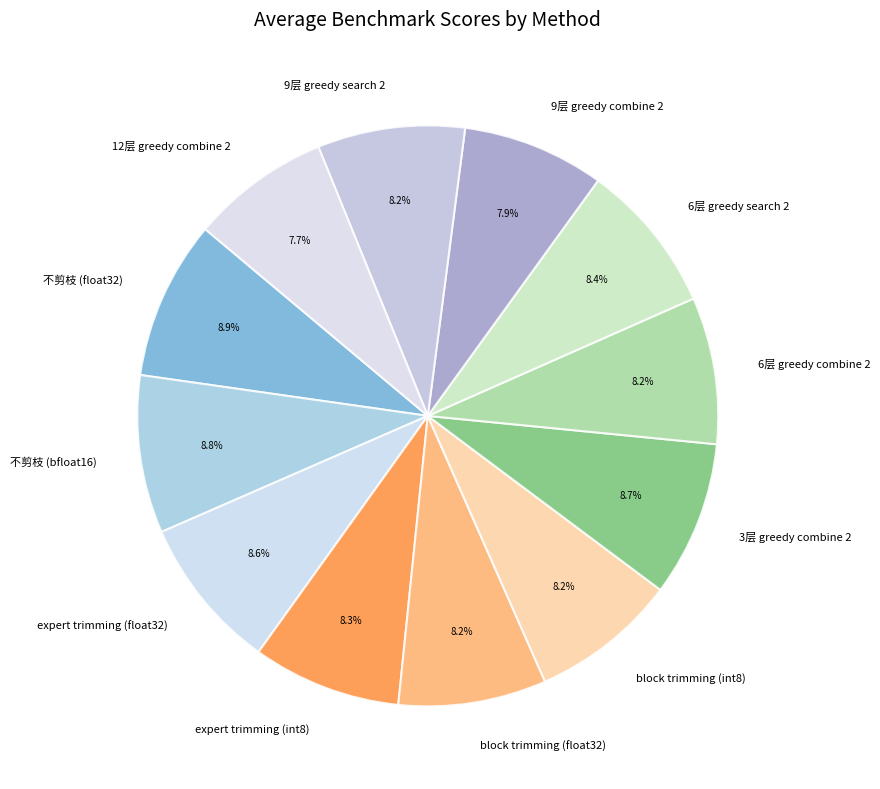

Does 6层 greedy search 2 represent more than half of the total?

No